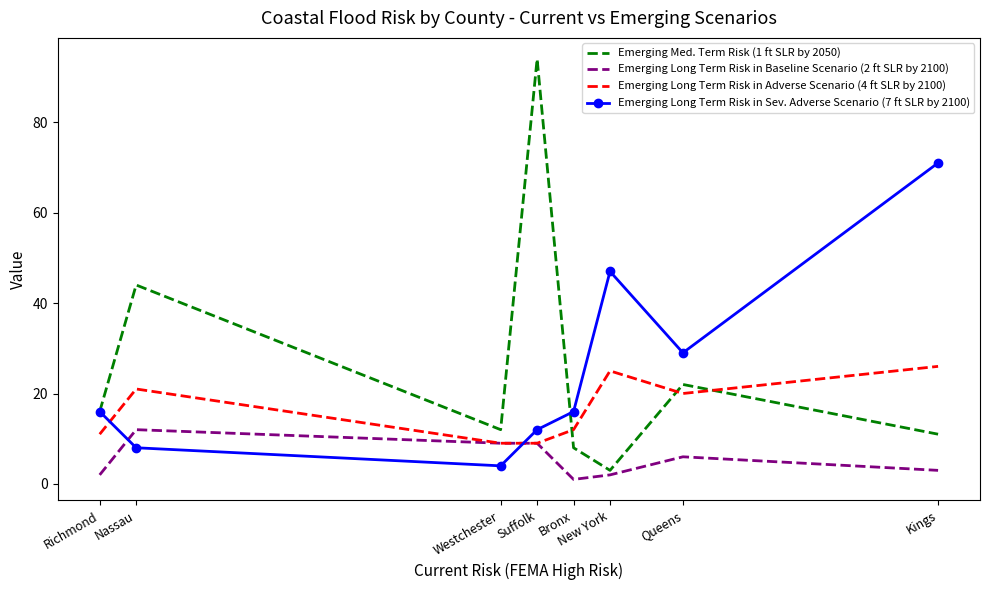

Which series has the largest total across all categories?

Emerging Med. Term Risk (1 ft SLR by 2050)